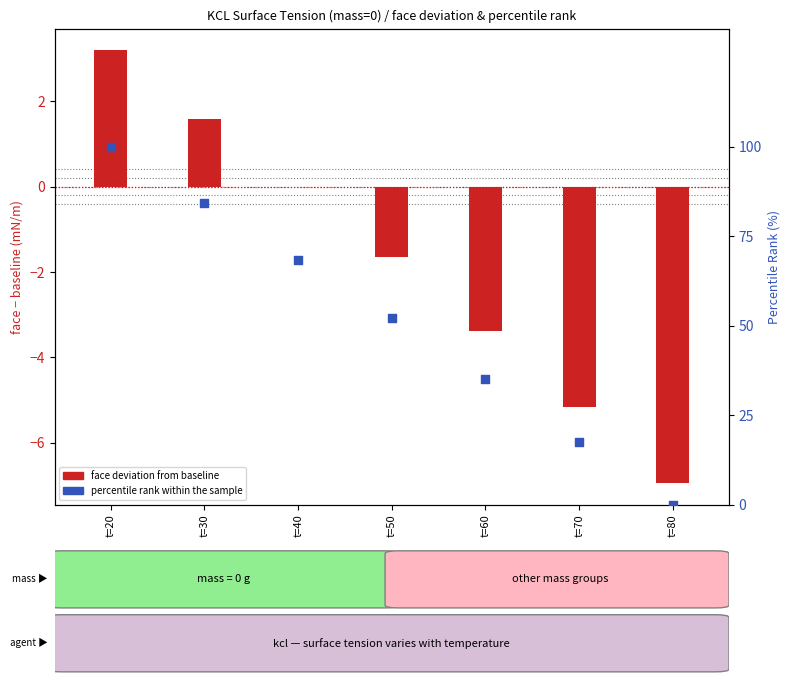

Which series contains the highest Y value?

percentile rank within the sample